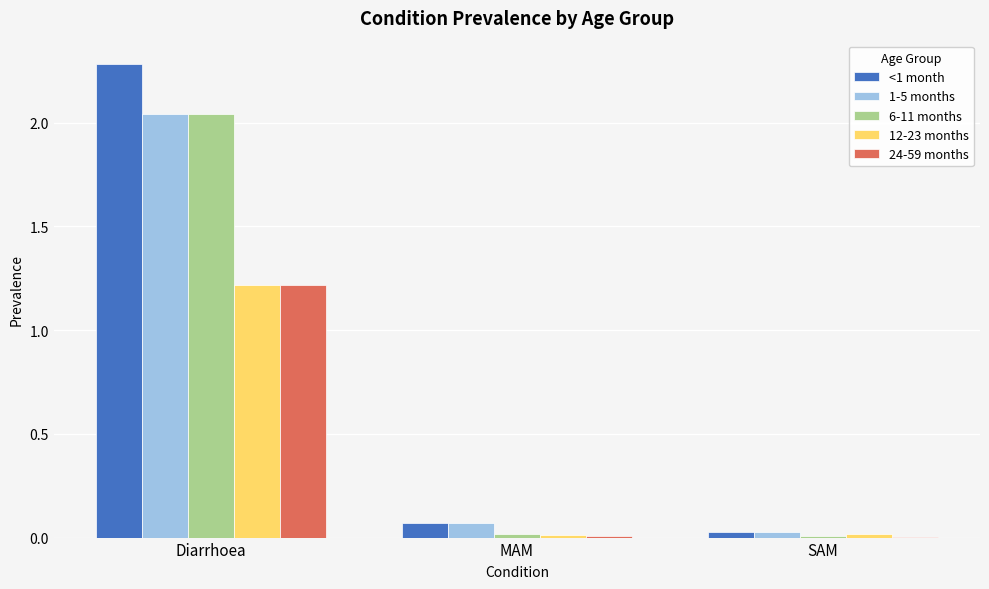

How many groups of bars are there?

3